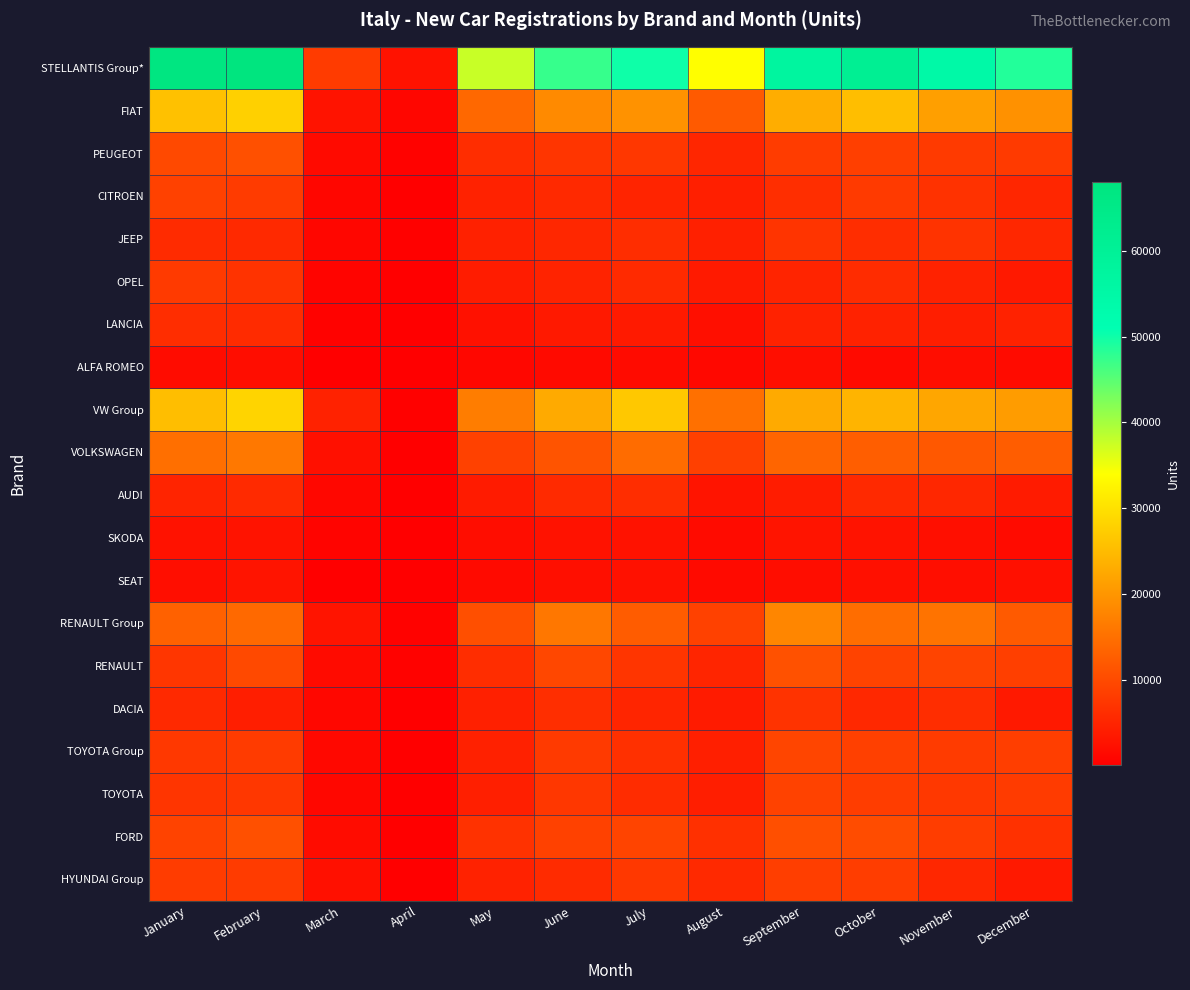

Which series has the largest total across all categories?

STELLANTIS Group*